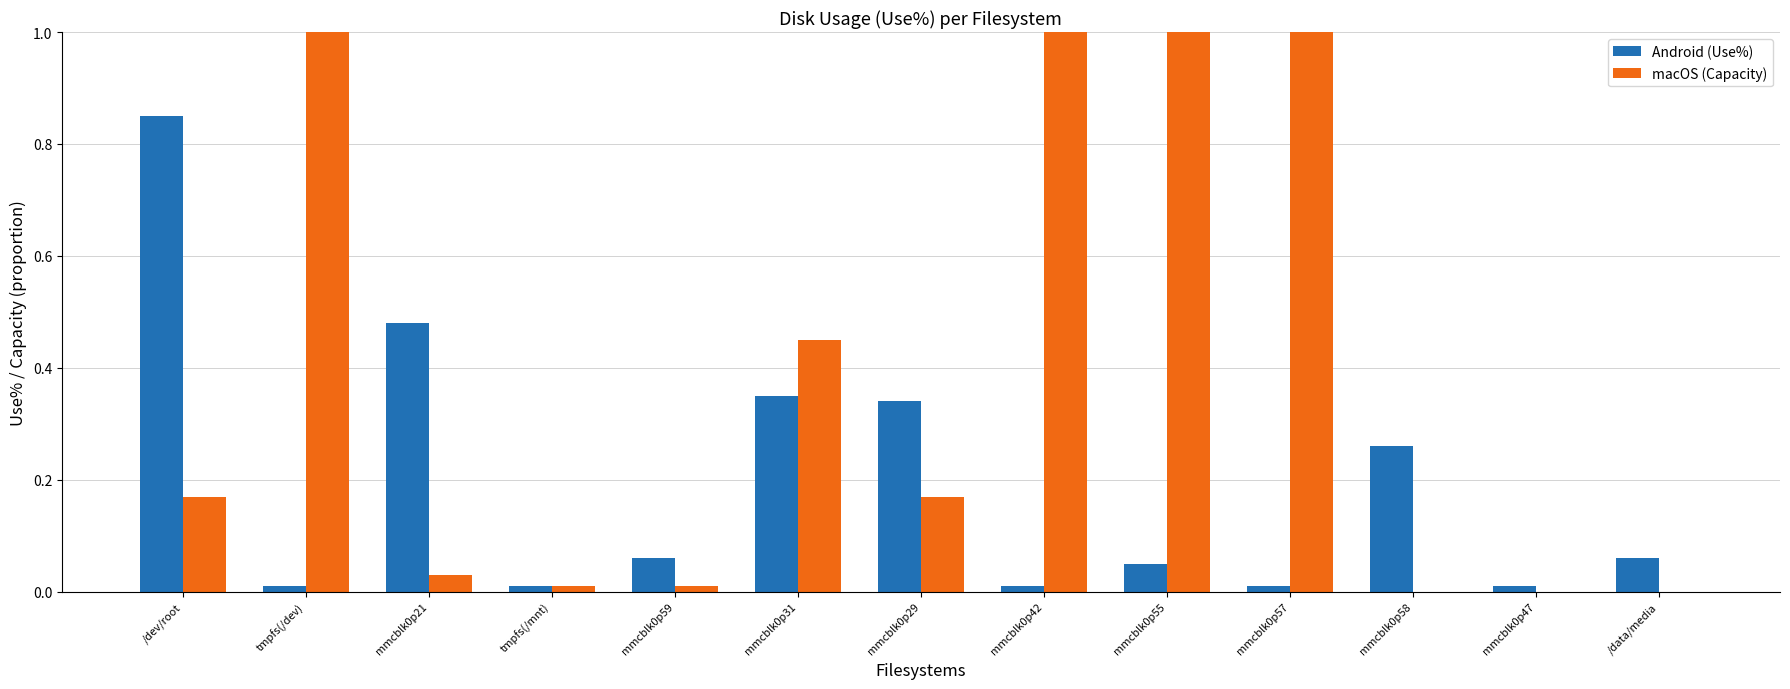

The value of Android (Use%) at mmcblk0p31 is 0.2. True or false?

False